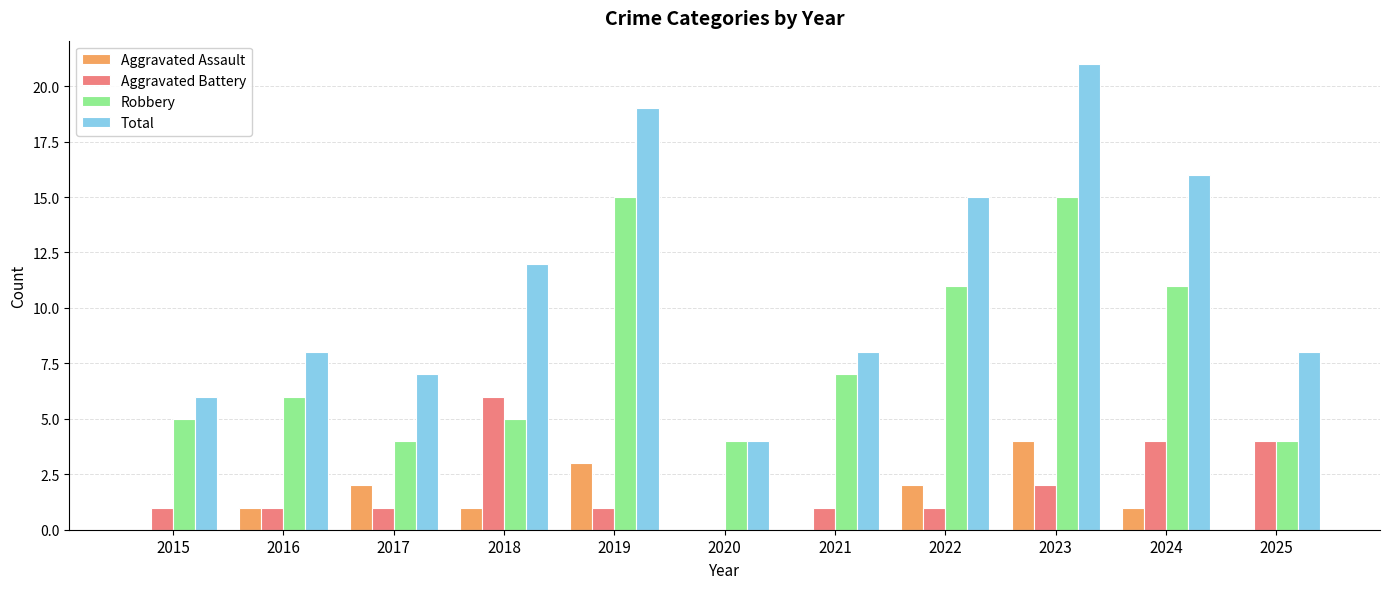

Reading left to right, list all the values displayed in this chart.

Aggravated Assault: 2015=0	2016=1	2017=2	2018=1	2019=3	2020=0	2021=0	2022=2	2023=4	2024=1	2025=0
Aggravated Battery: 2015=1	2016=1	2017=1	2018=6	2019=1	2020=0	2021=1	2022=1	2023=2	2024=4	2025=4
Robbery: 2015=5	2016=6	2017=4	2018=5	2019=15	2020=4	2021=7	2022=11	2023=15	2024=11	2025=4
Total: 2015=6	2016=8	2017=7	2018=12	2019=19	2020=4	2021=8	2022=15	2023=21	2024=16	2025=8